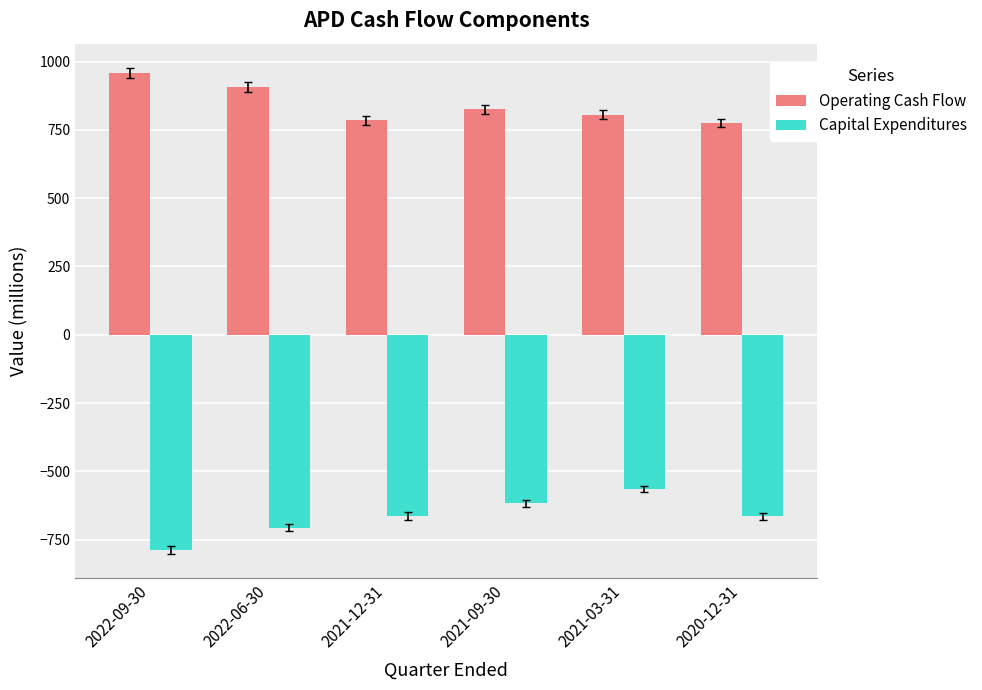

Which series has the largest total across all categories?

Operating Cash Flow